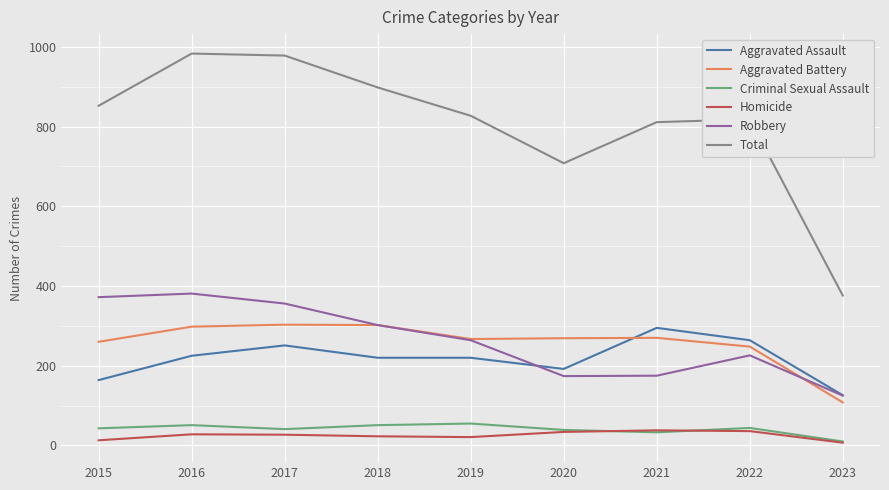

Is it true that Robbery equals 381 at 2016?

True